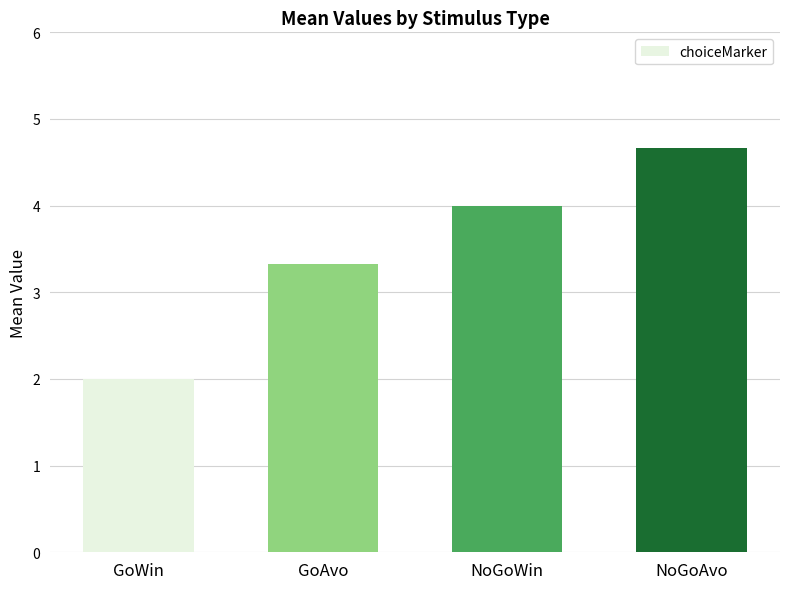

Rank the categories by value from lowest to highest.

GoWin, GoAvo, NoGoWin, NoGoAvo